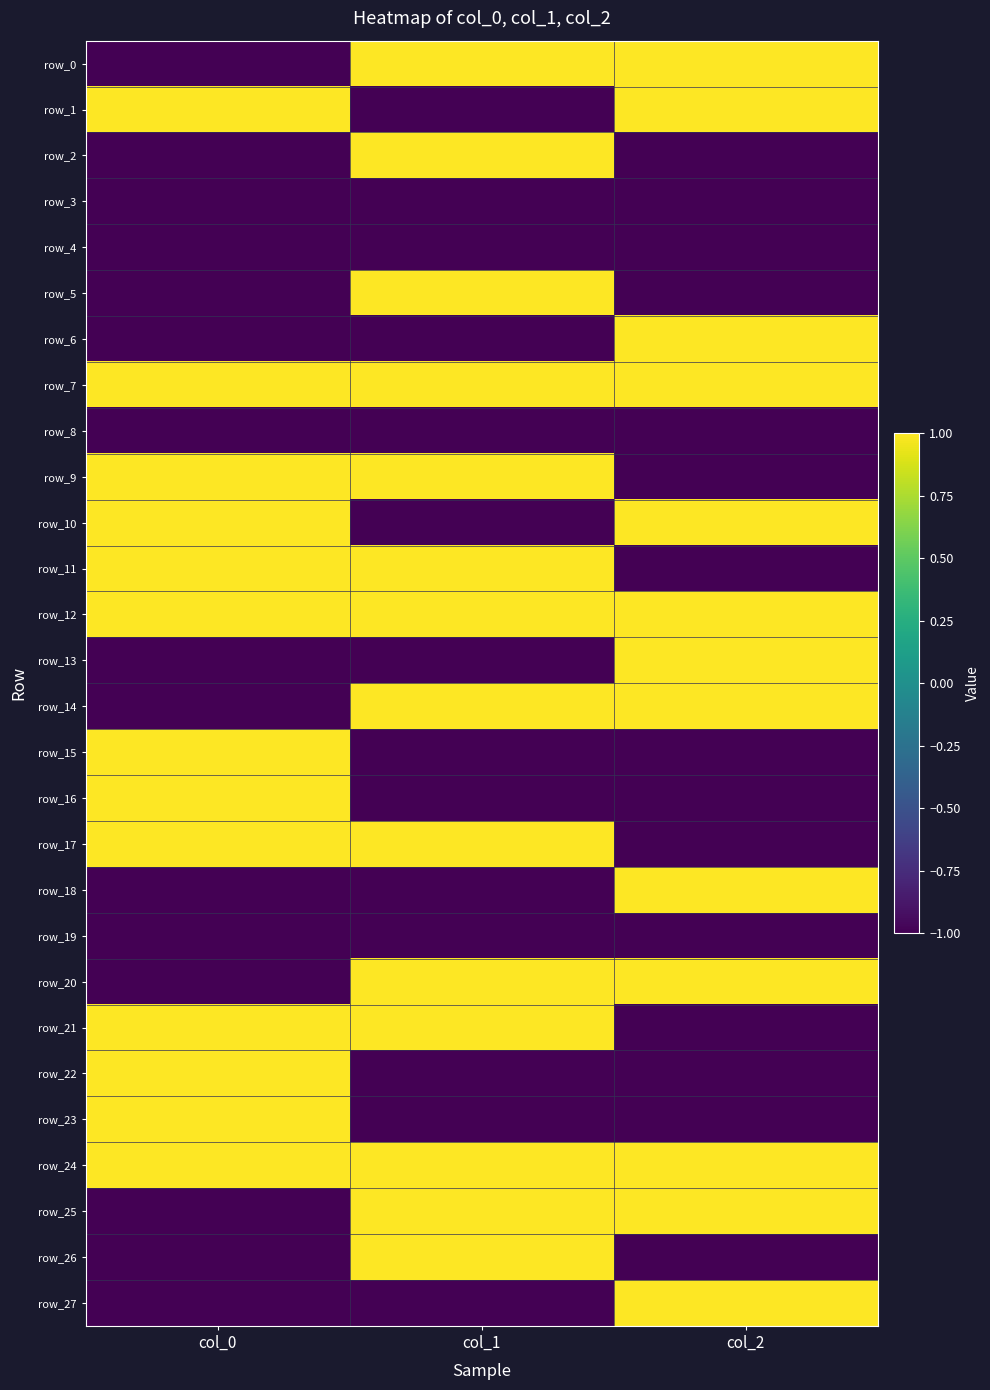

At which category is the sum across all series the highest?

col_1